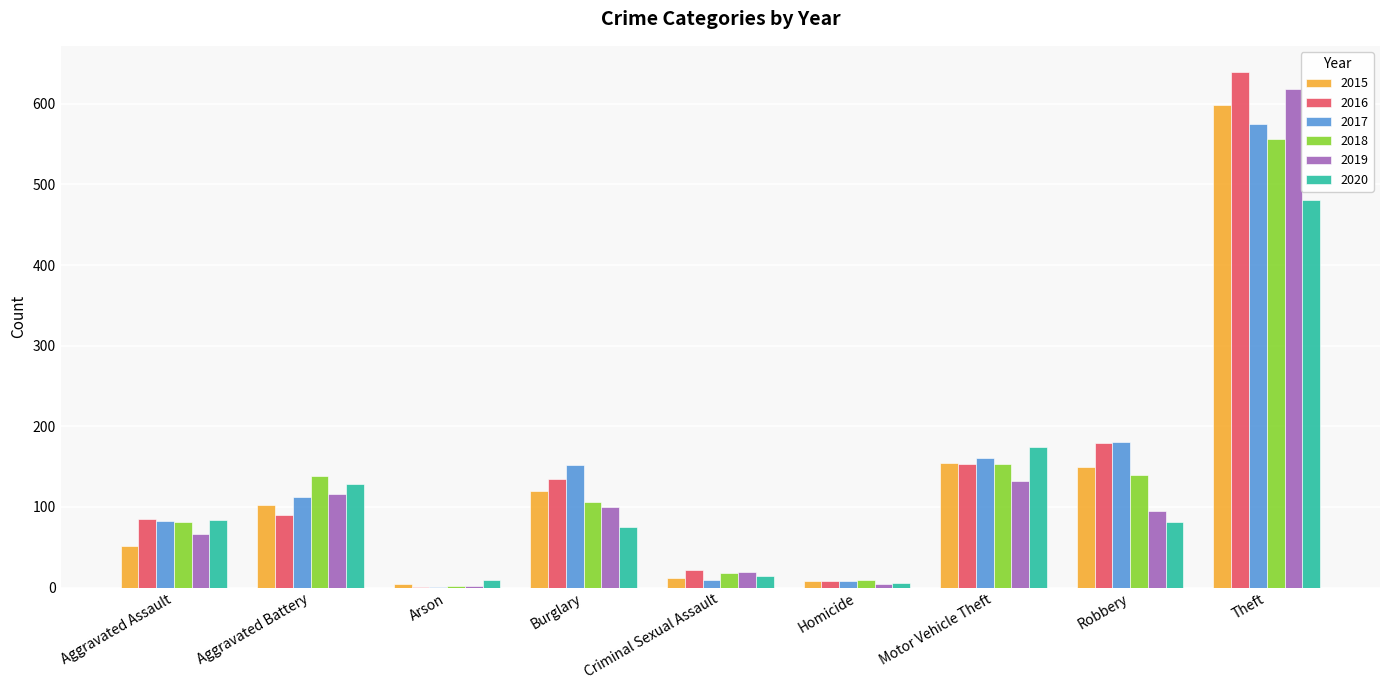

Which label corresponds to the largest value in the chart?

Theft